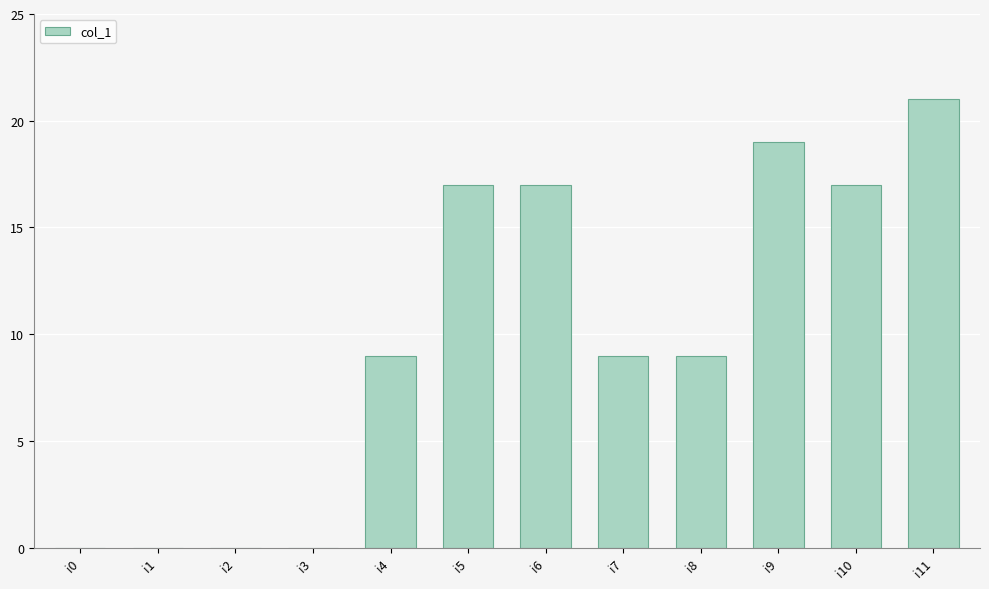

How many data points does each series have?

12